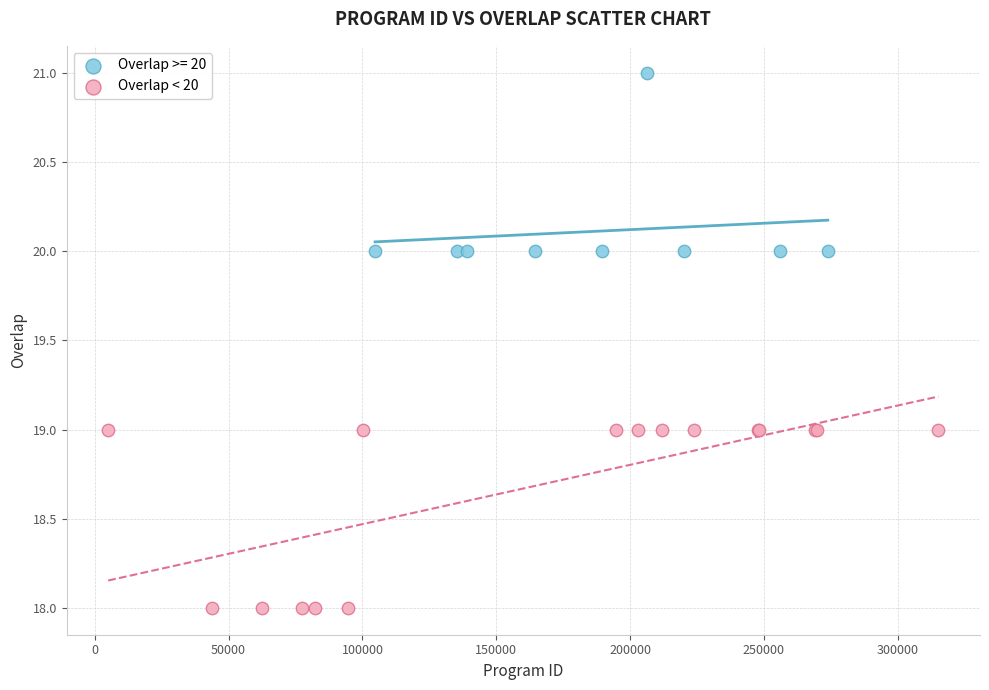

Which series contains the highest Y value?

Overlap >= 20